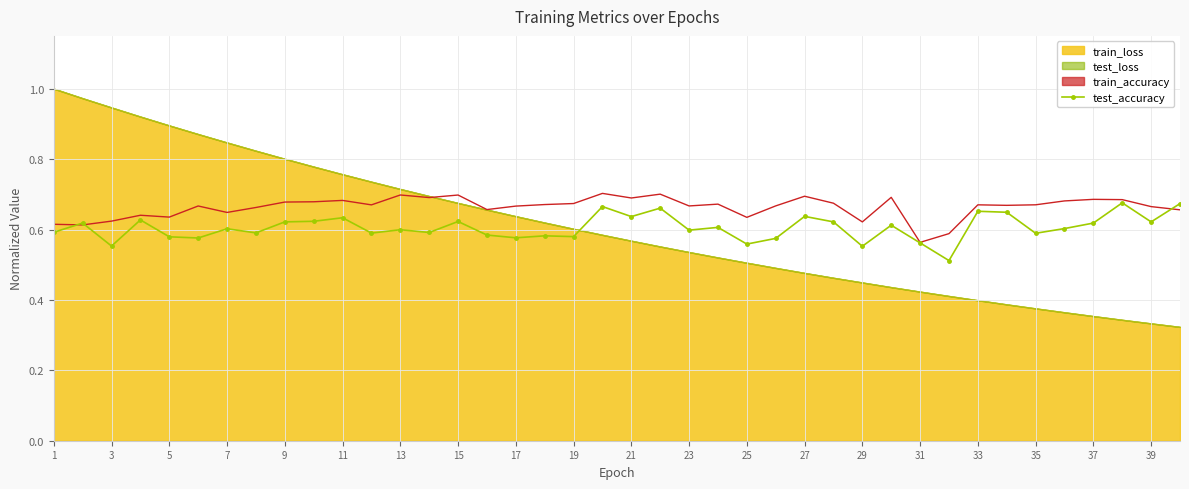

At which category does test_accuracy reach its first local valley?

3